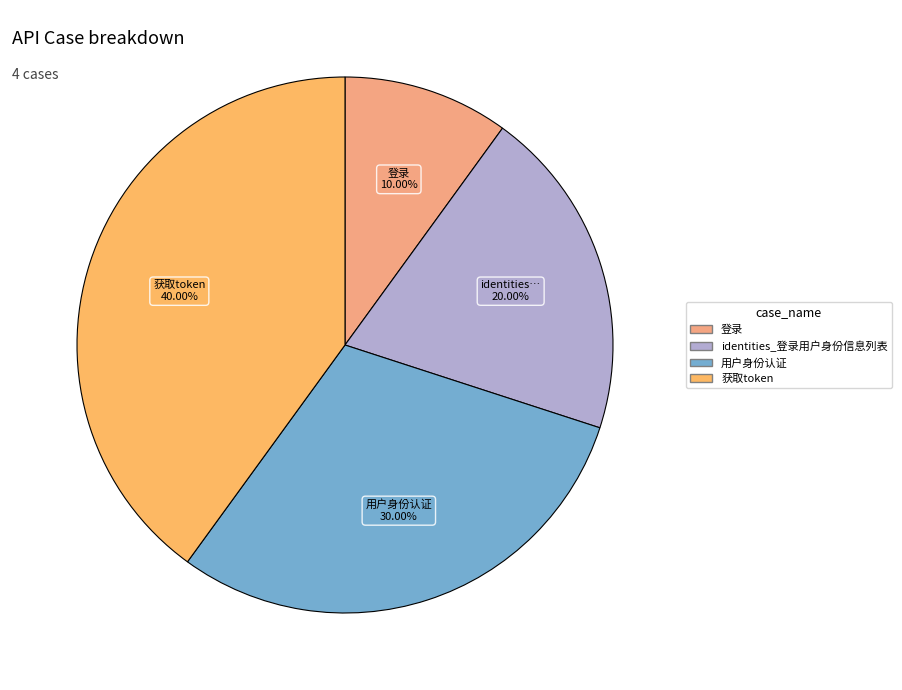

Is there a majority slice in this chart?

No